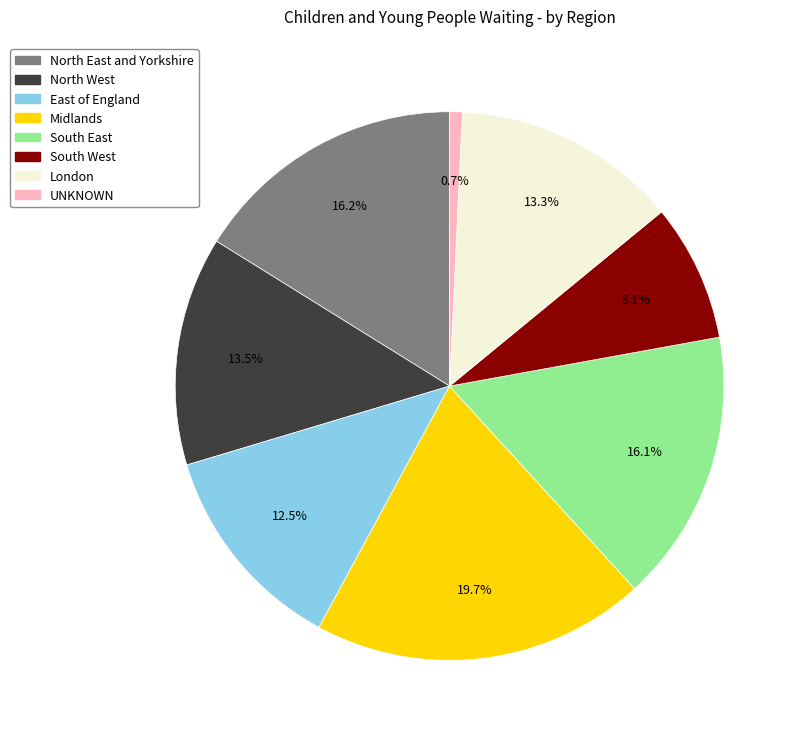

The North West slice represents 24% of the pie. True or false?

False